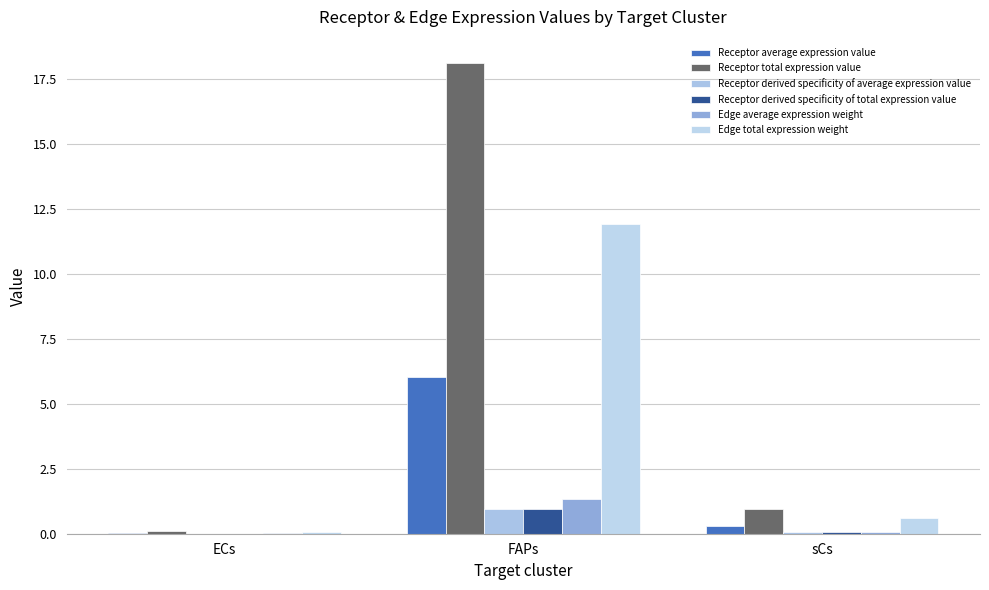

How many groups of bars are there?

3